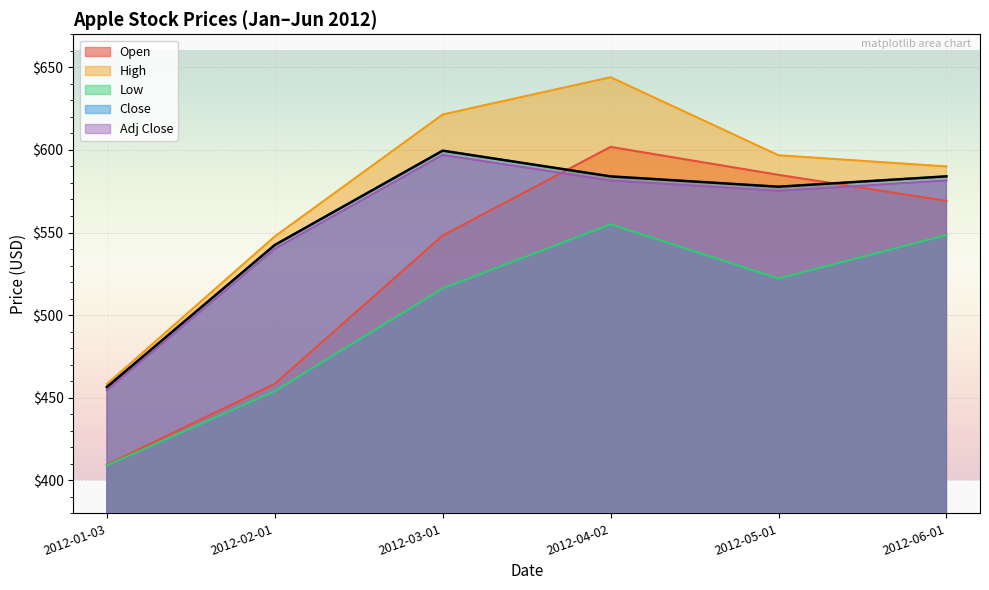

At how many categories does at least one series exceed 619?

2